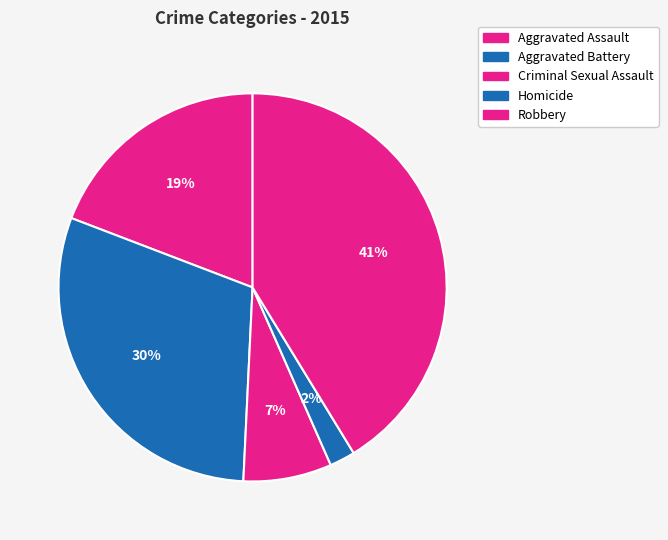

Which category has the smallest portion of the pie?

Homicide